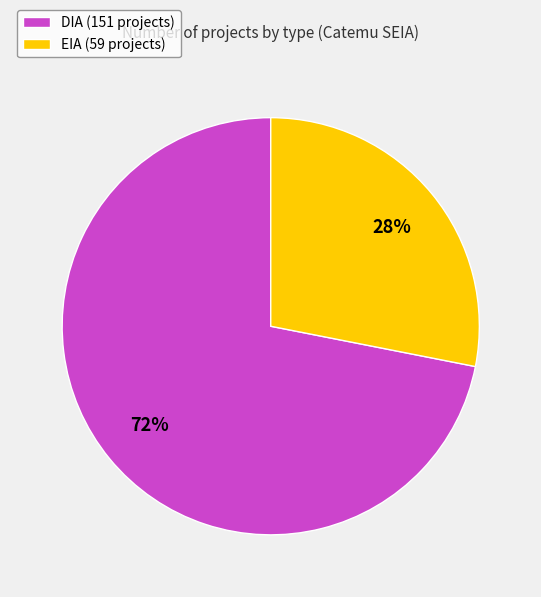

Is there any slice that represents more than half of the pie?

Yes